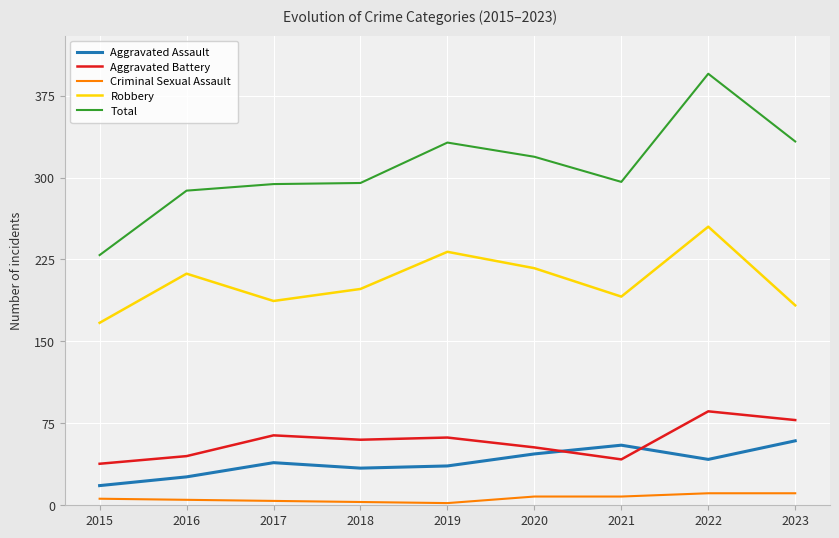

What is the maximum value for Aggravated Assault?

59